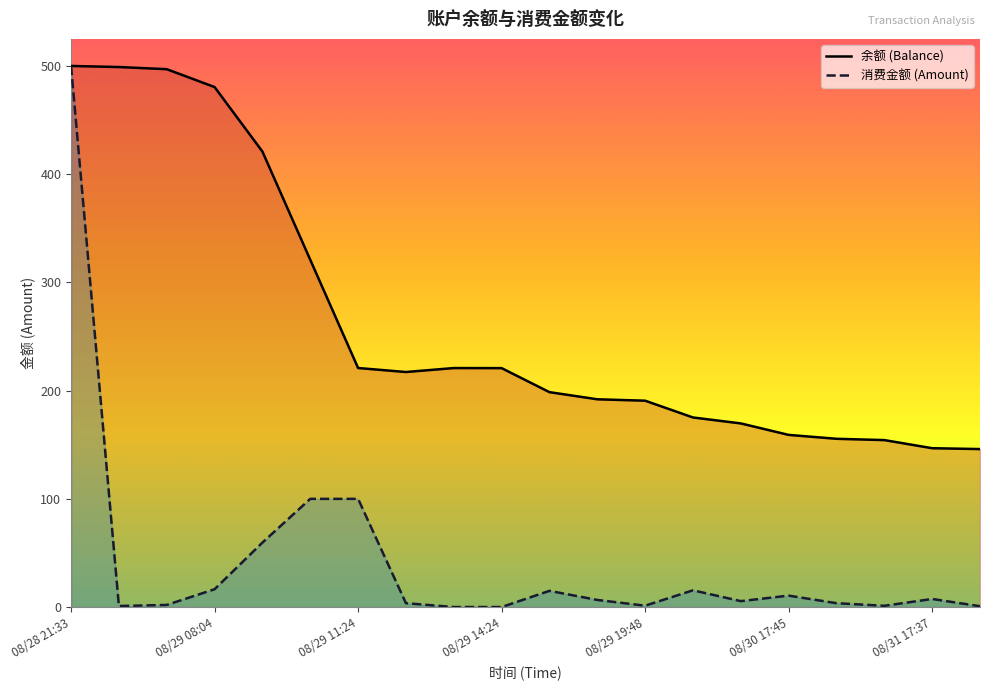

Read the 余额 (Balance) value at 2014/08/29 11:23:51.

320.9